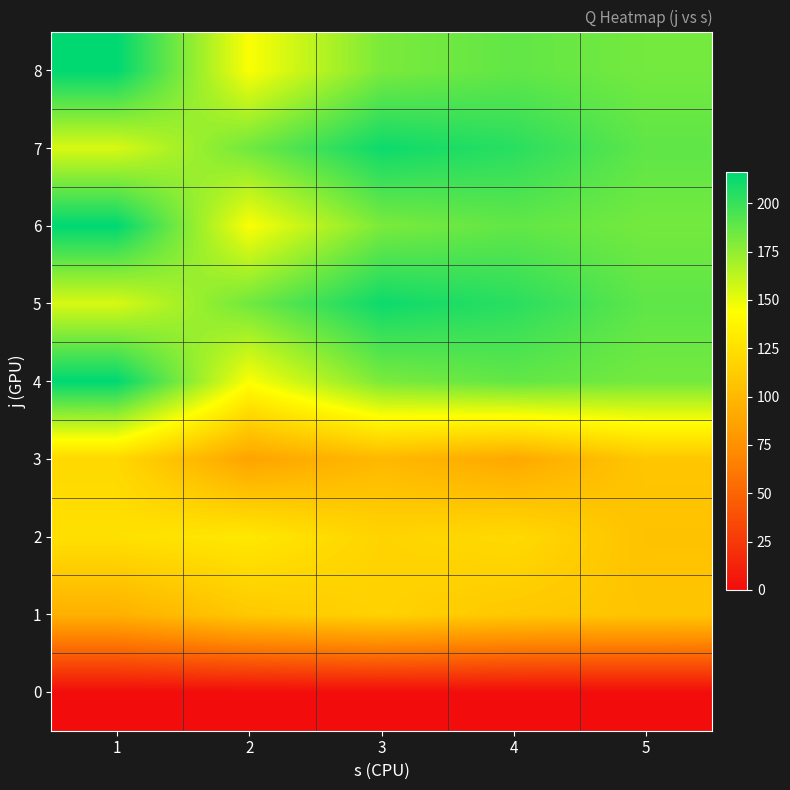

Which label corresponds to the largest value in the chart?

1